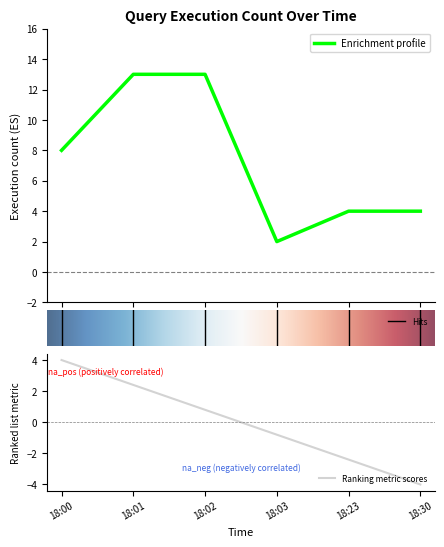

The value at 18:02 is 20. True or false?

False